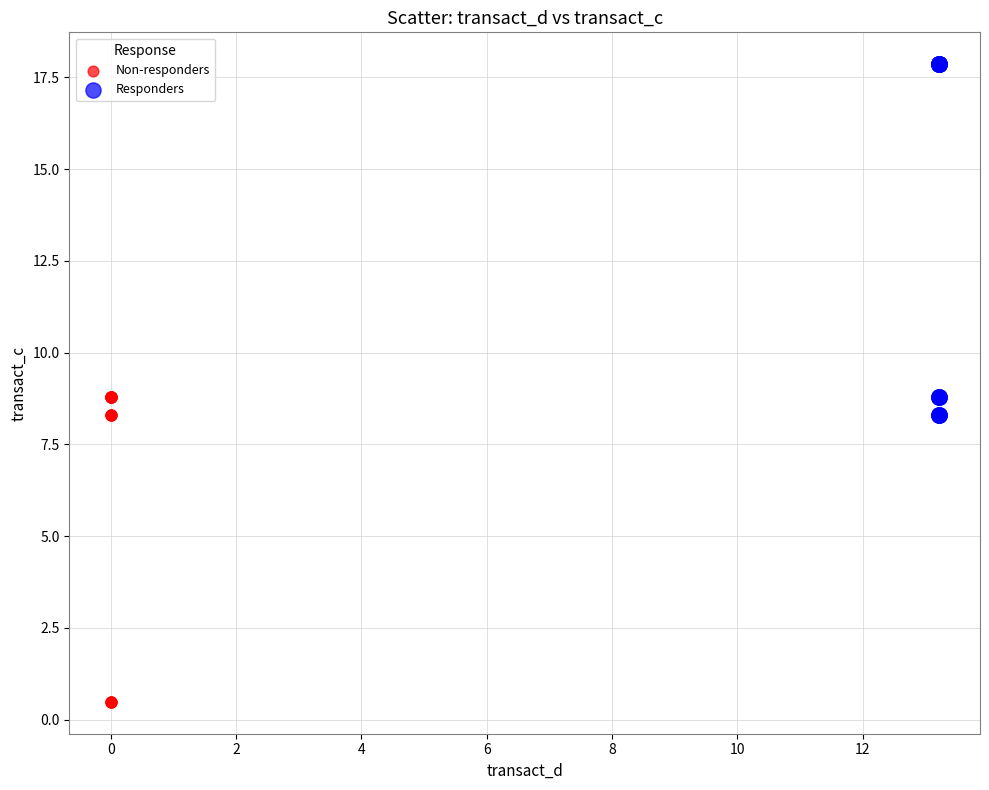

Which series has the largest Y range (max minus min)?

Responders